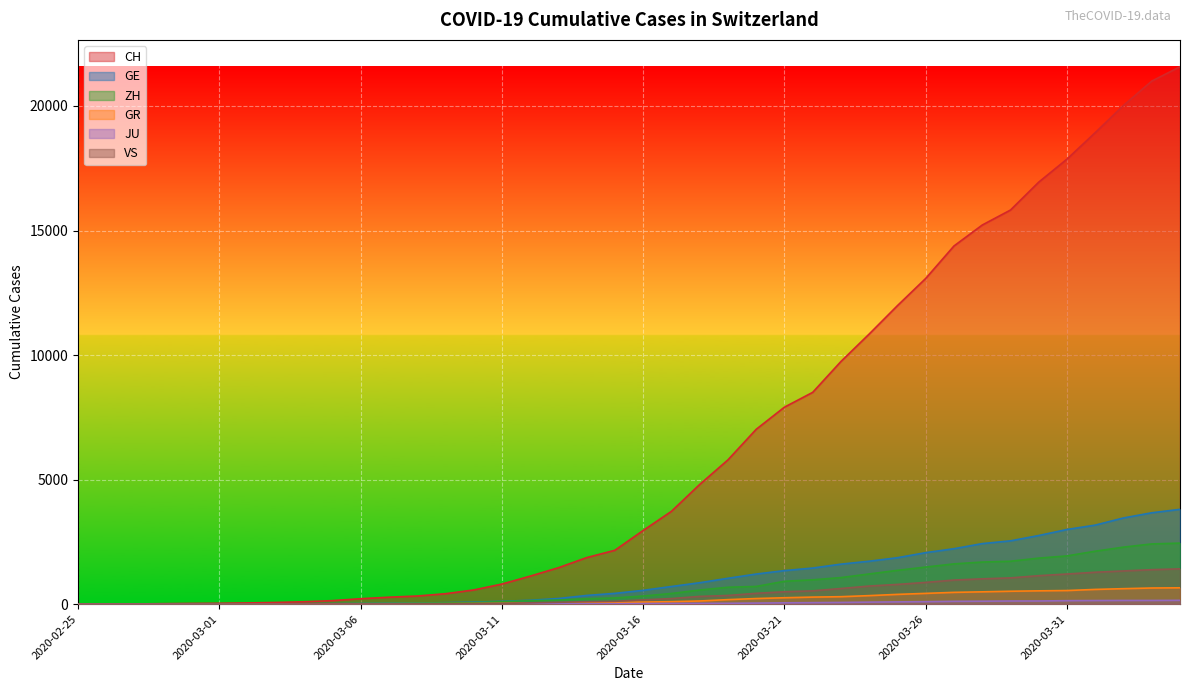

How many lines are shown in the chart?

6